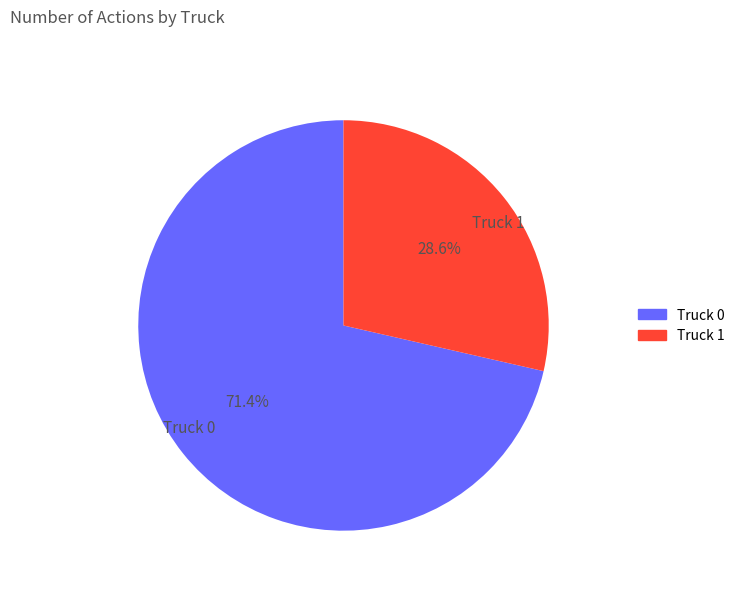

Does Truck 1 account for over 50% of the chart?

No